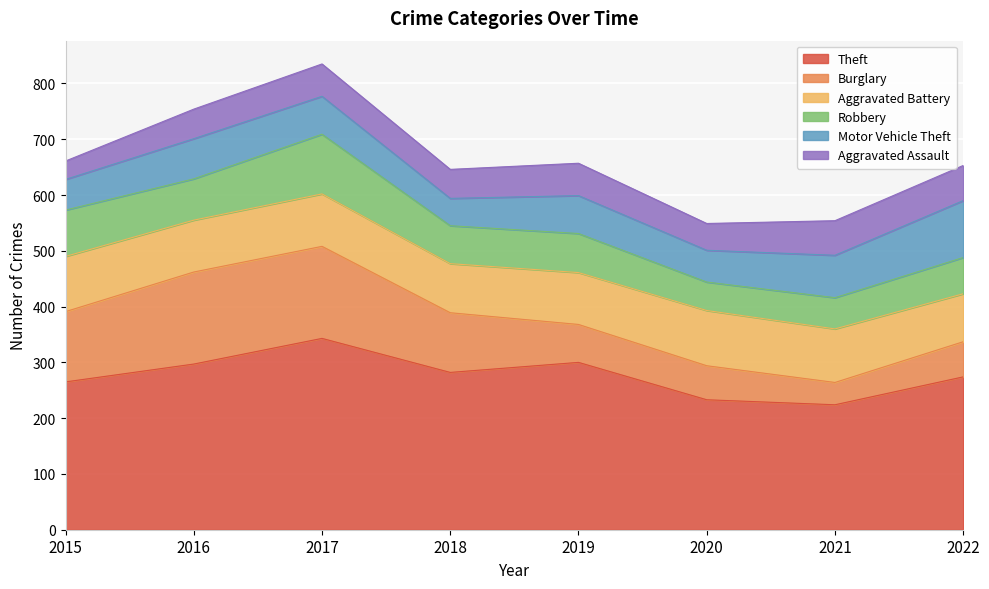

Reading left to right, transcribe all the data shown in this chart.

Theft: 265	297	343	282	300	233	224	274
Burglary: 126	165	165	107	68	61	40	63
Aggravated Battery: 99	93	94	88	93	99	96	86
Robbery: 83	74	107	68	70	51	56	65
Motor Vehicle Theft: 55	72	68	49	68	57	76	102
Aggravated Assault: 33	53	58	52	58	48	62	63